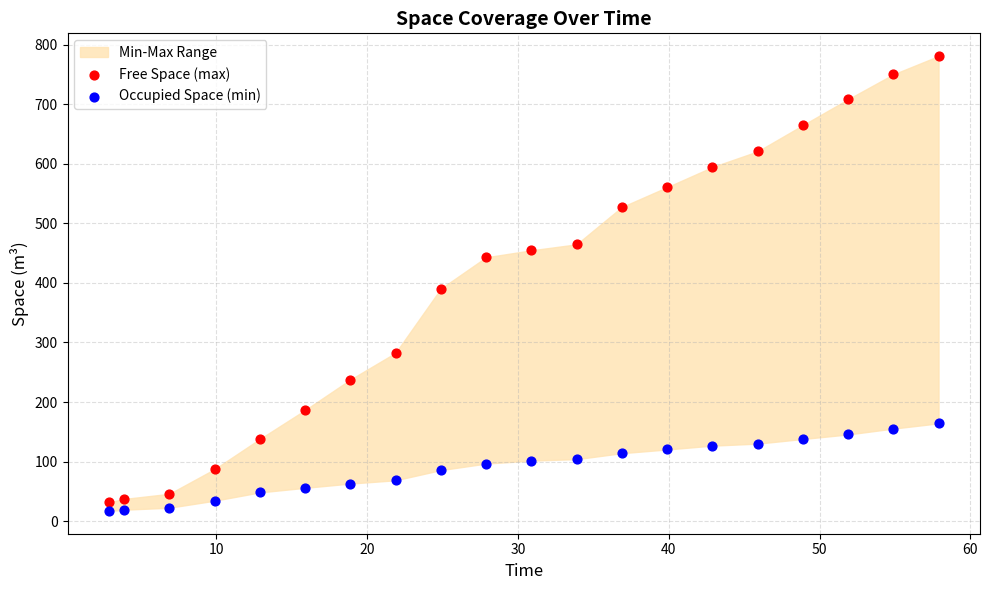

In the Free Space (max) series, what Y value is closest to 406?

390.4